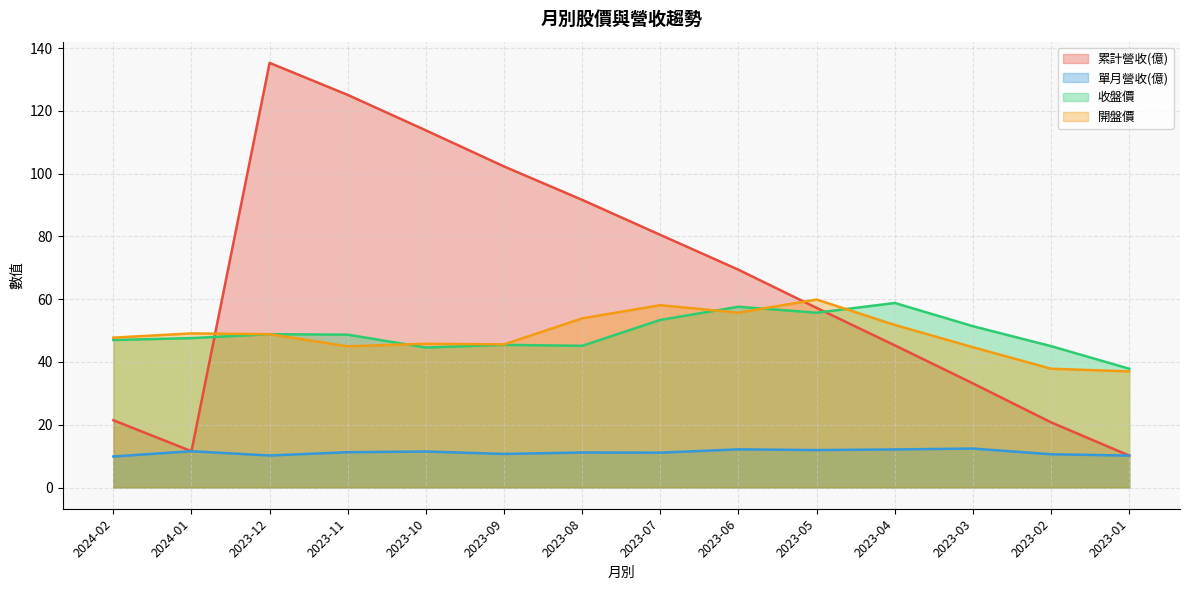

Which series has the largest range (max minus min)?

累計營收(億)